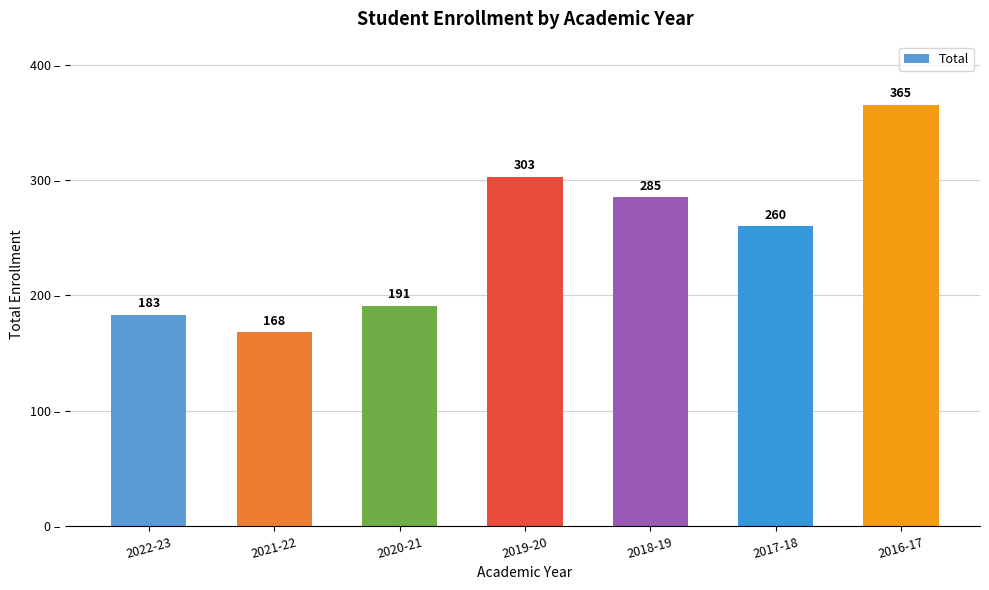

What is the label of the 3rd bar from the right?

2018-19